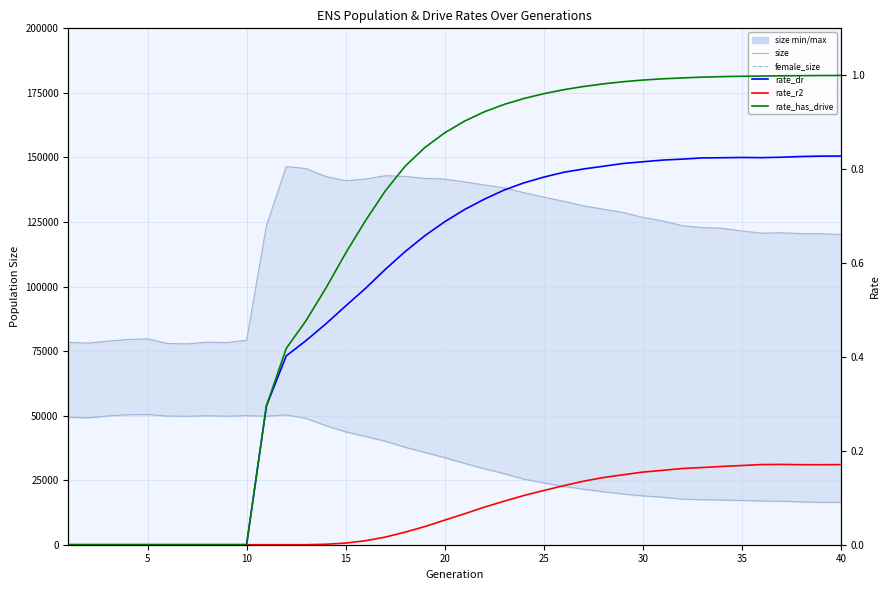

True or false: size and rate_r2 intersect in this chart.

False